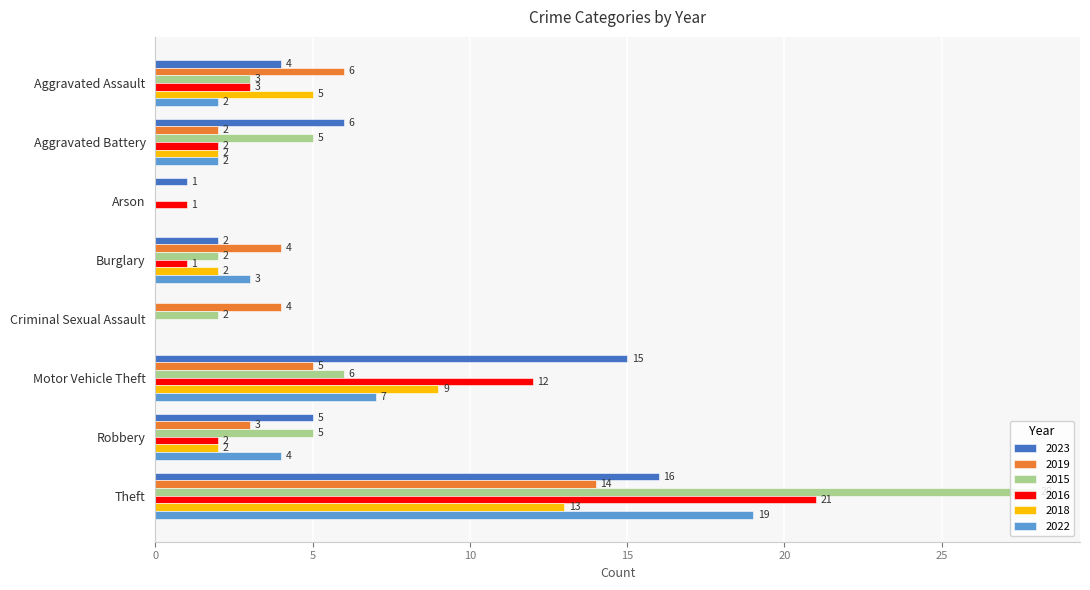

What is the average value of the 2019 series?

5